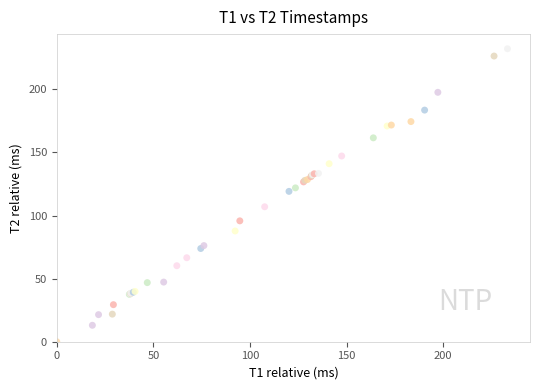

What Y value in the scatter plot is closest to 116?

119.2